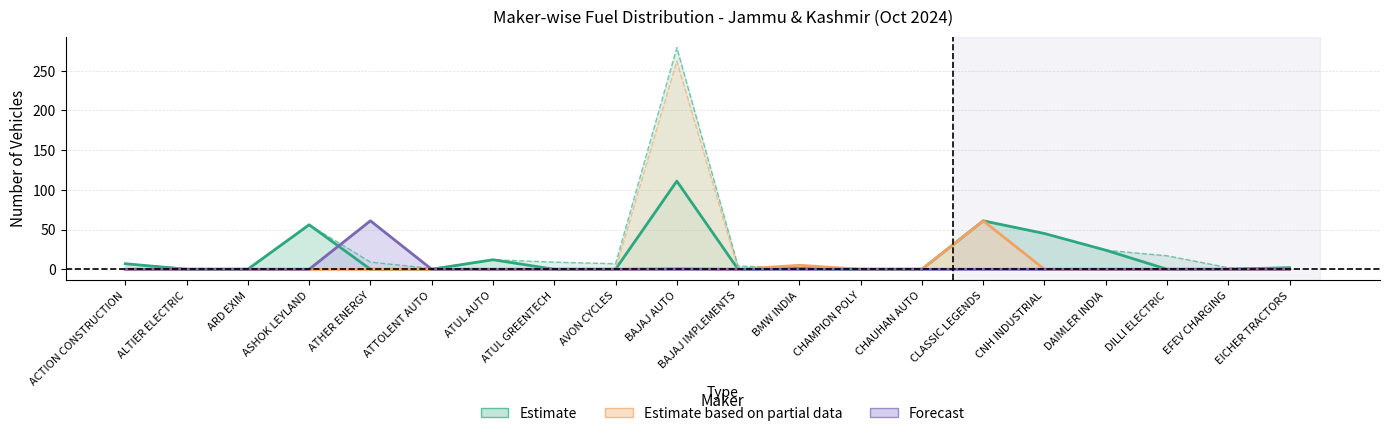

True or false: Forecast and Estimate based on partial data cross at least once.

False